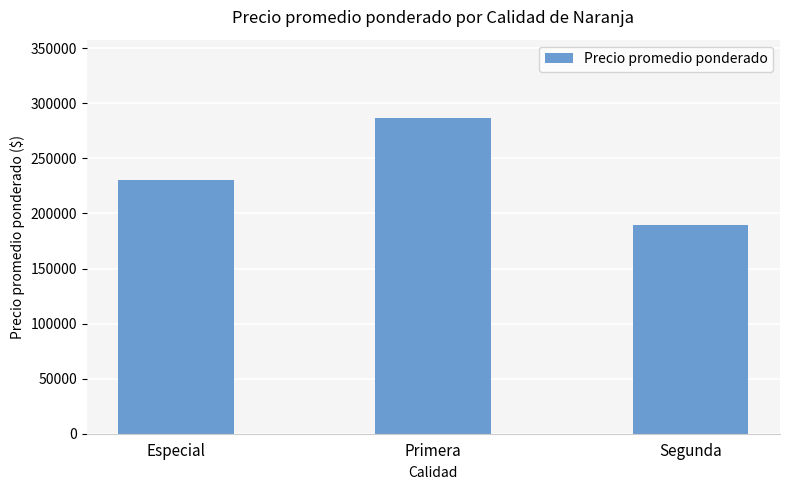

What position from the left is Primera?

2